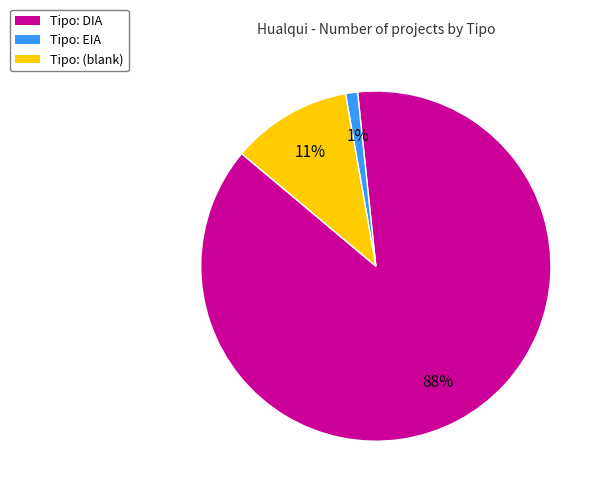

Which category accounts for the majority?

Tipo: DIA